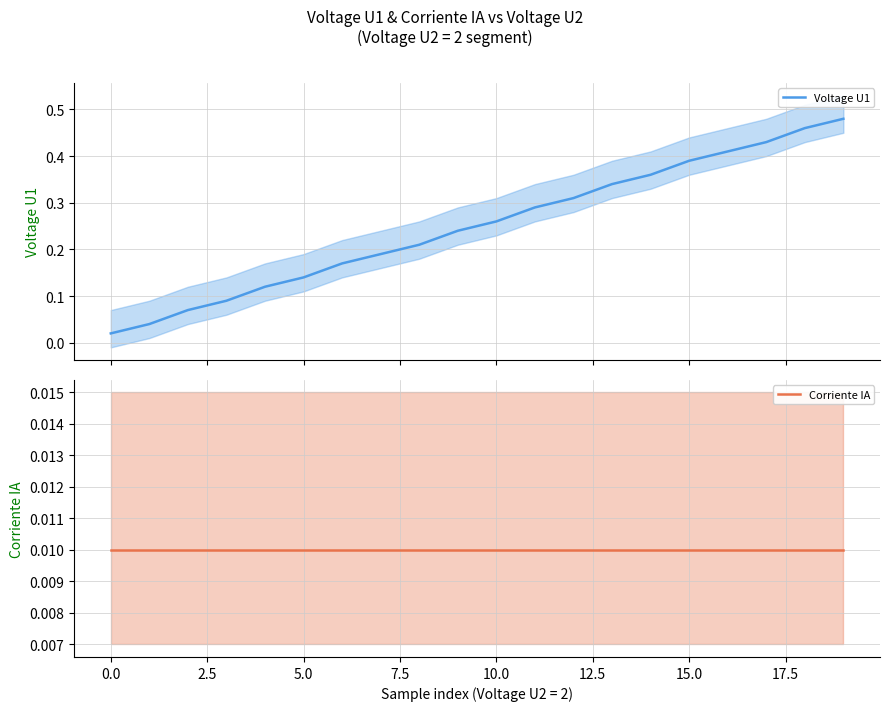

True or false: Voltage U1 and Corriente IA intersect in this chart.

False